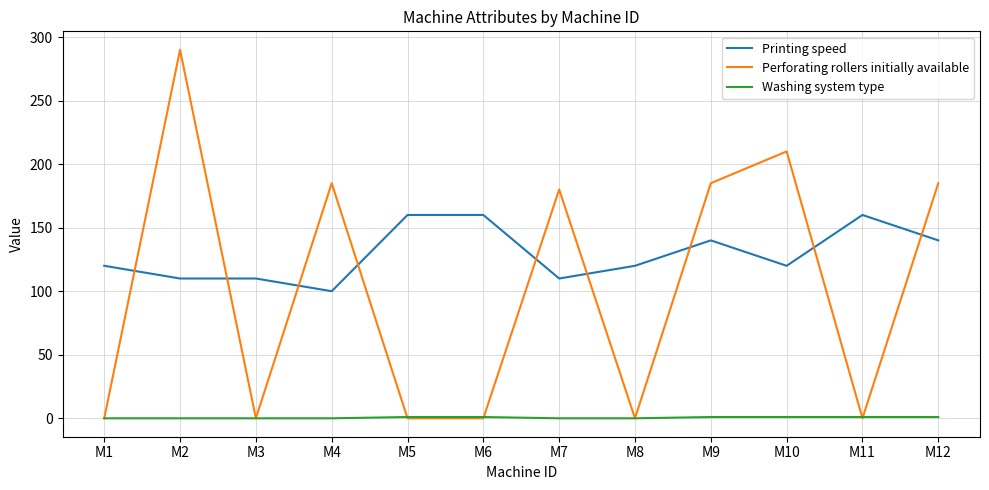

Rank the series by their average value, from lowest to highest.

Washing system type, Perforating rollers initially available, Printing speed